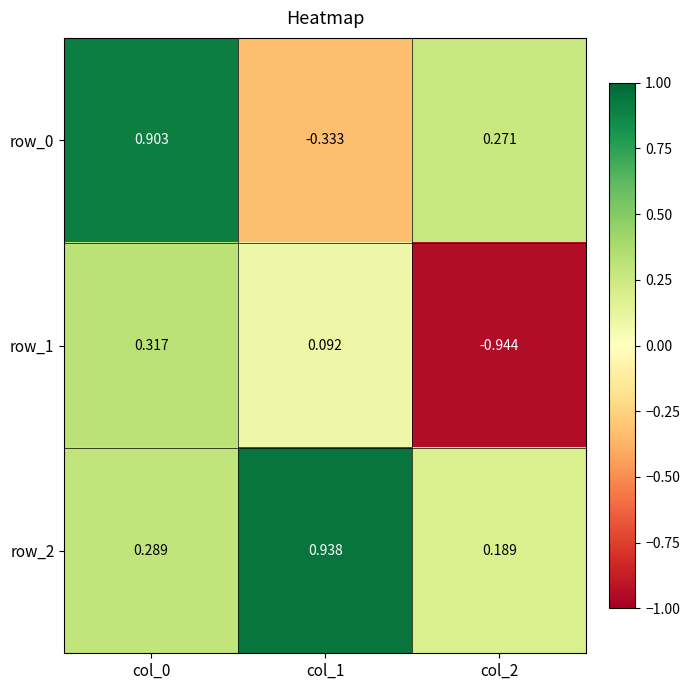

At which category is the sum across all series the highest?

col_0